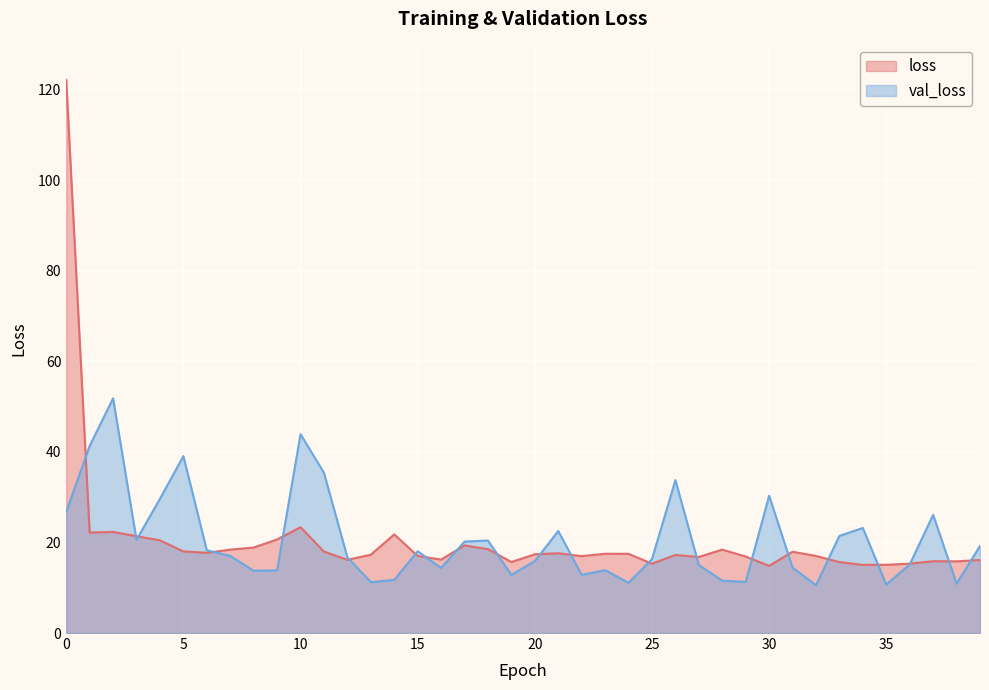

Read the loss value at 32.

17.0